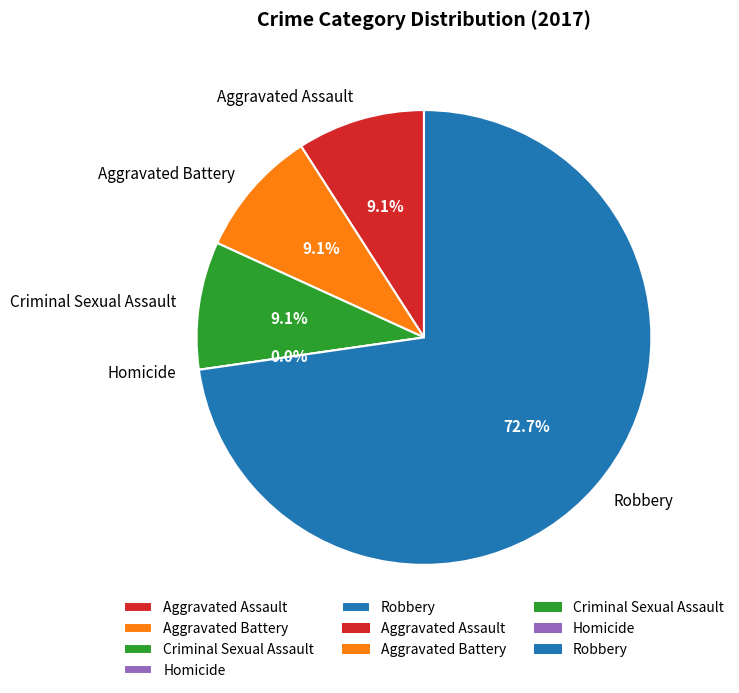

Is there a majority slice in this chart?

Yes